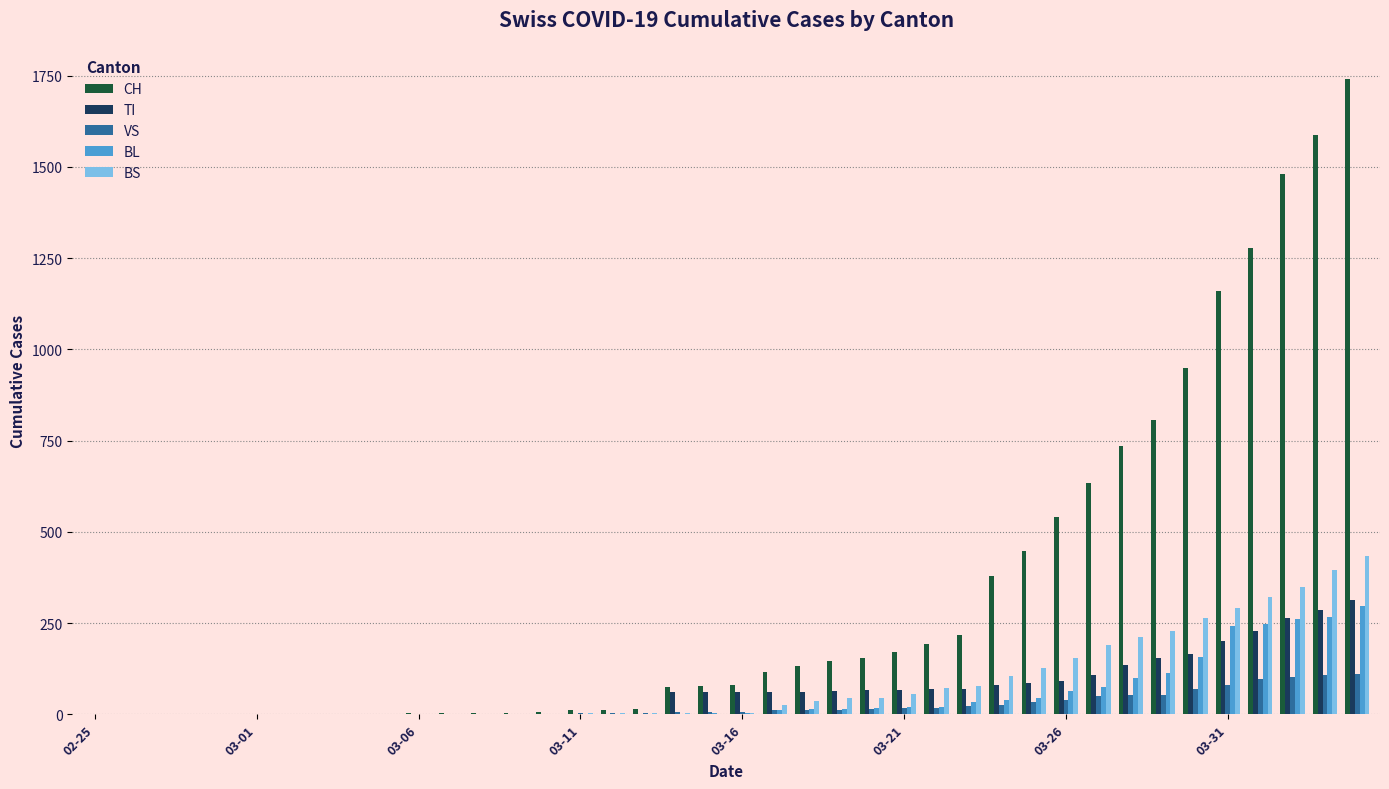

What is the sum of all TI values?

2762